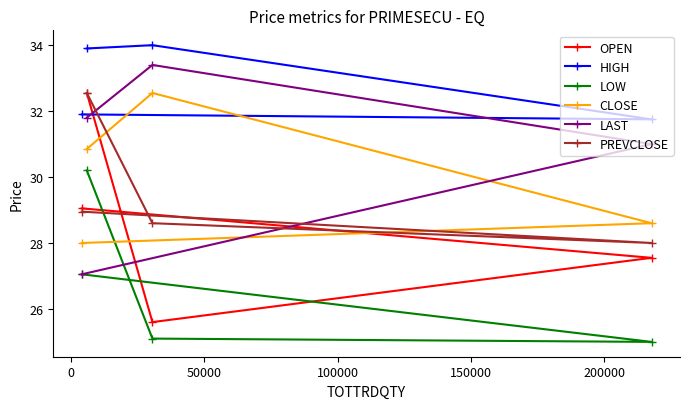

What is the smallest value displayed?

25.0